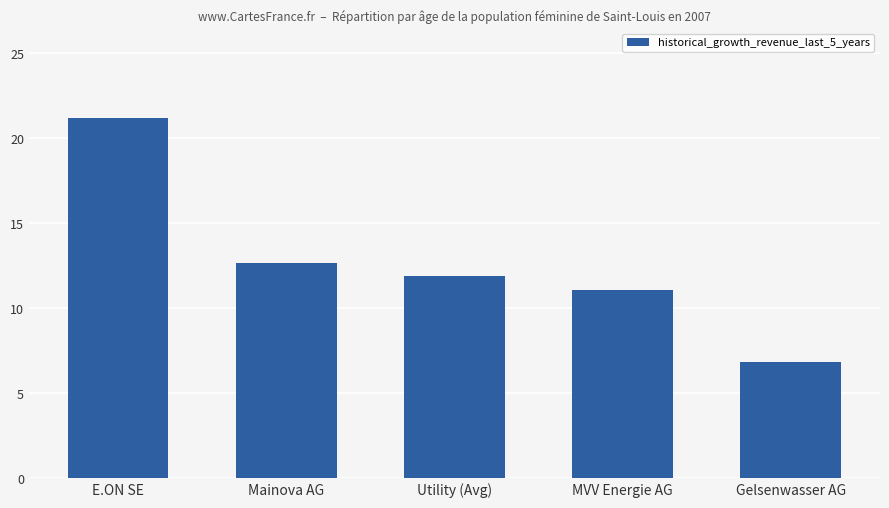

Between Mainova AG and Utility (Avg), which is larger?

Mainova AG